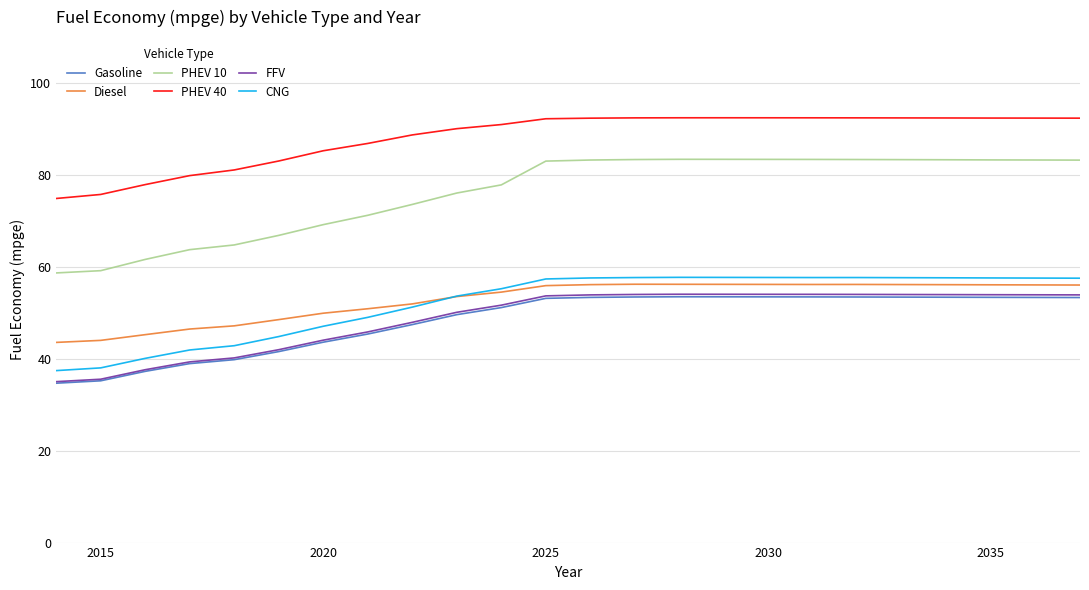

What is the greatest value displayed?

92.4